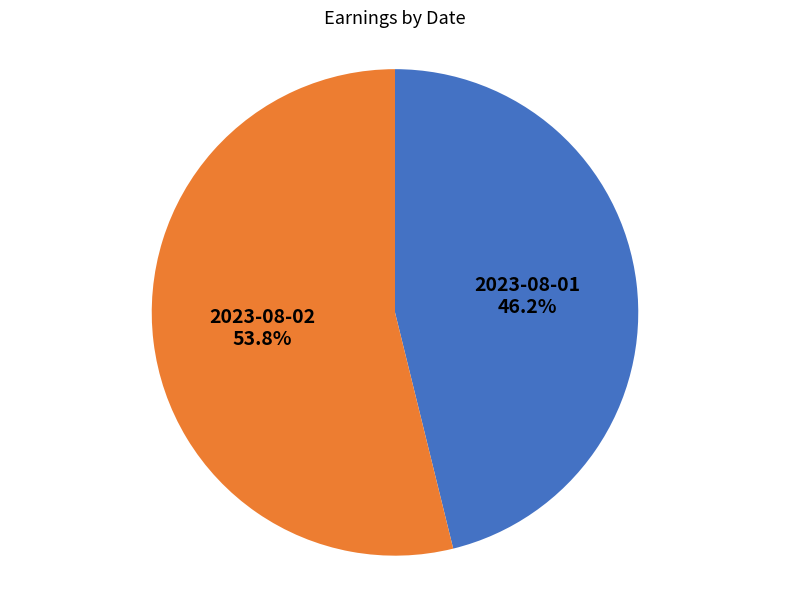

Is there a majority slice in this chart?

Yes